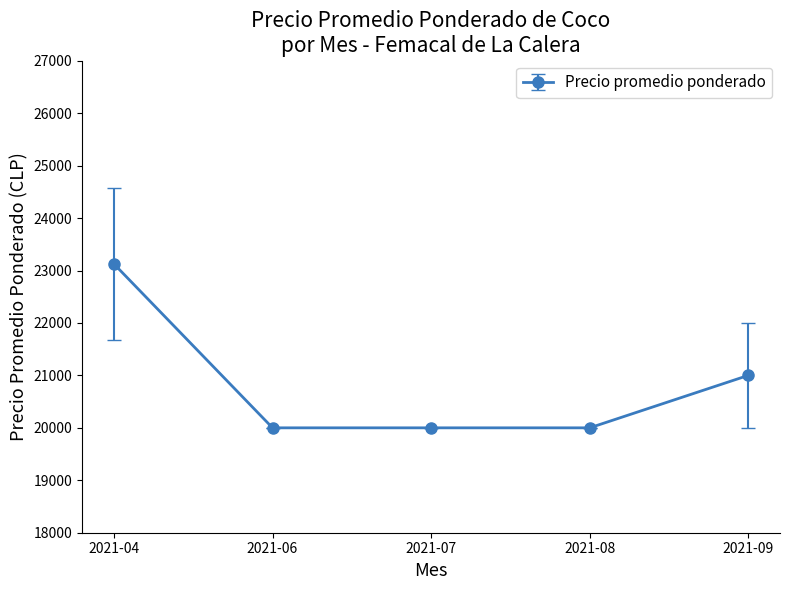

What is the ratio of the value at 2021-08 to the value at 2021-06?

1.0